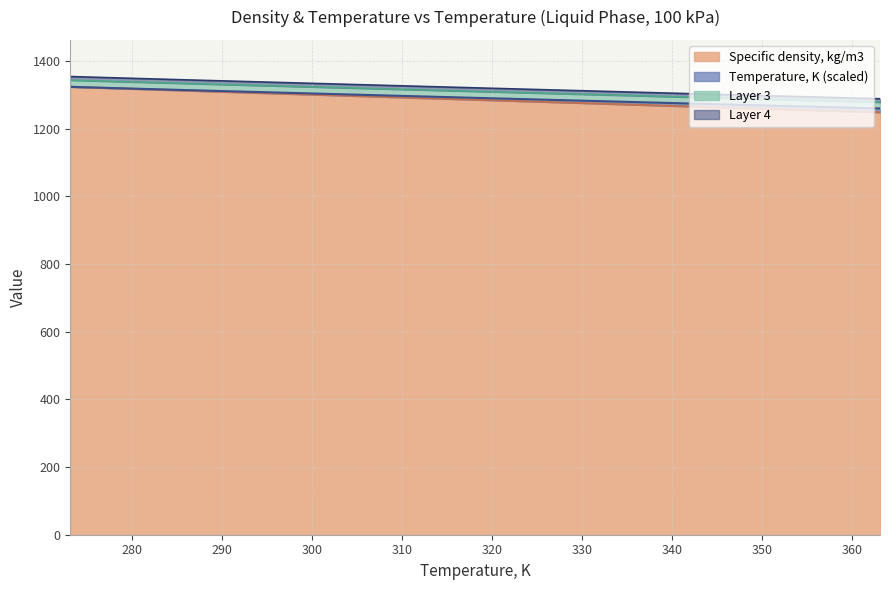

Does the chart display data point markers on the line(s)?

No